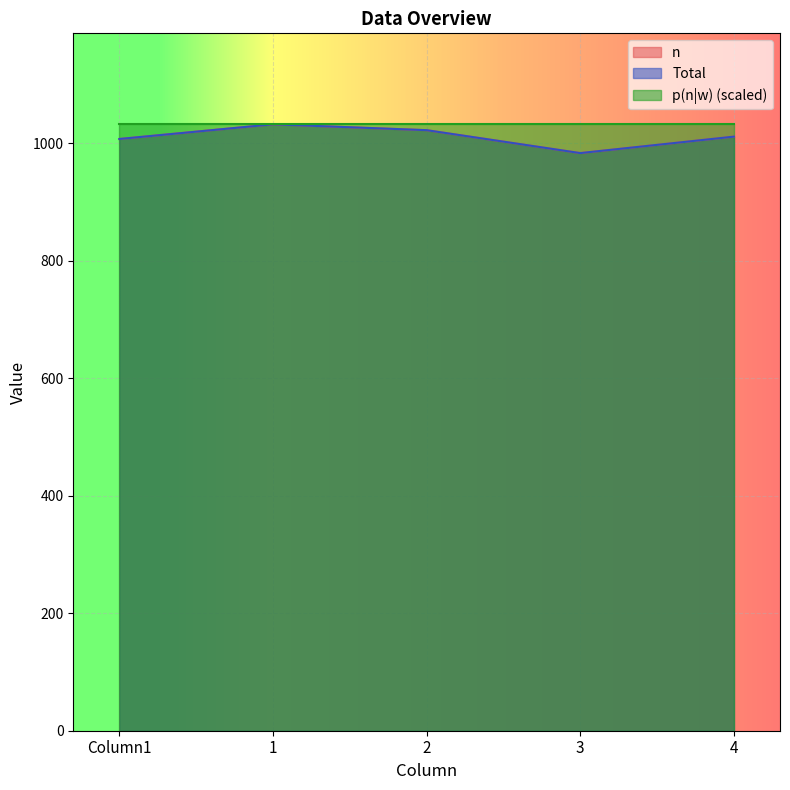

Is it true that n equals 1480 at 1?

False